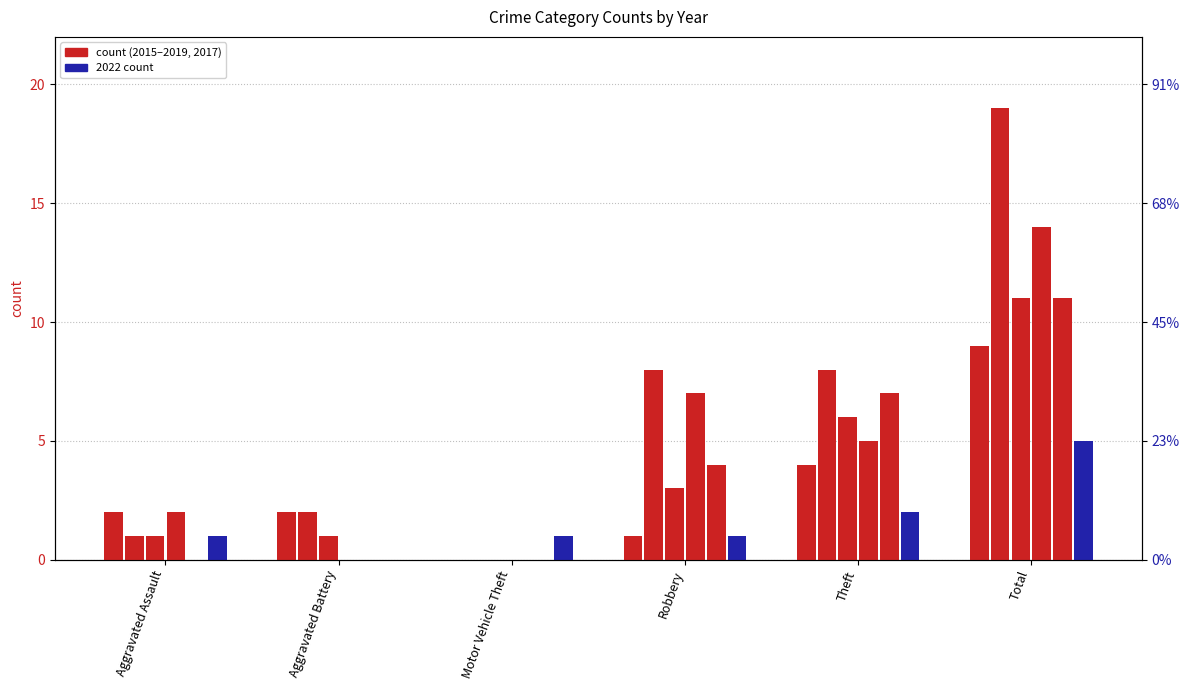

What is the total value across all series at Robbery?

24